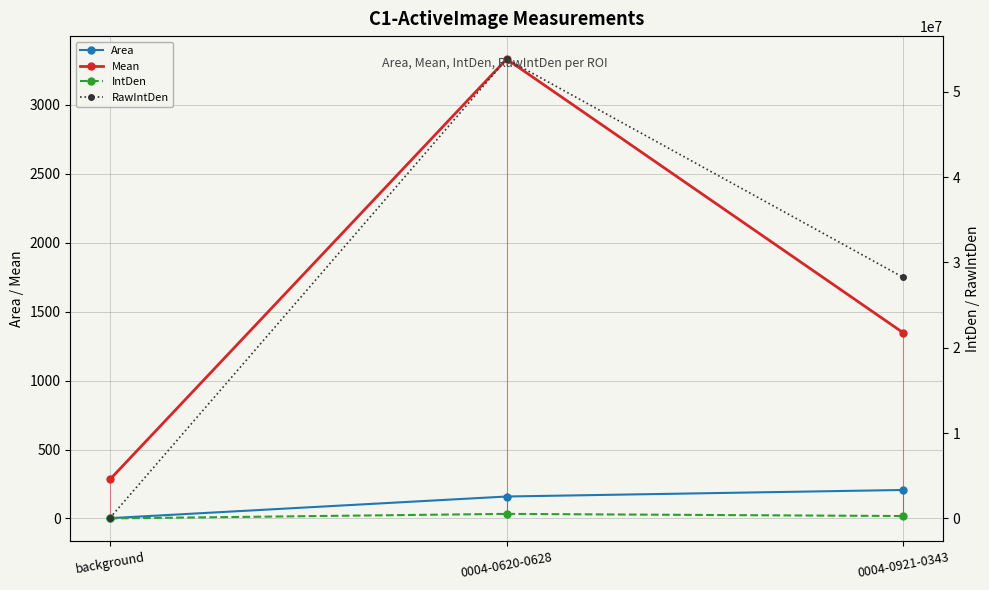

The value of Mean at background is 375.6. True or false?

False